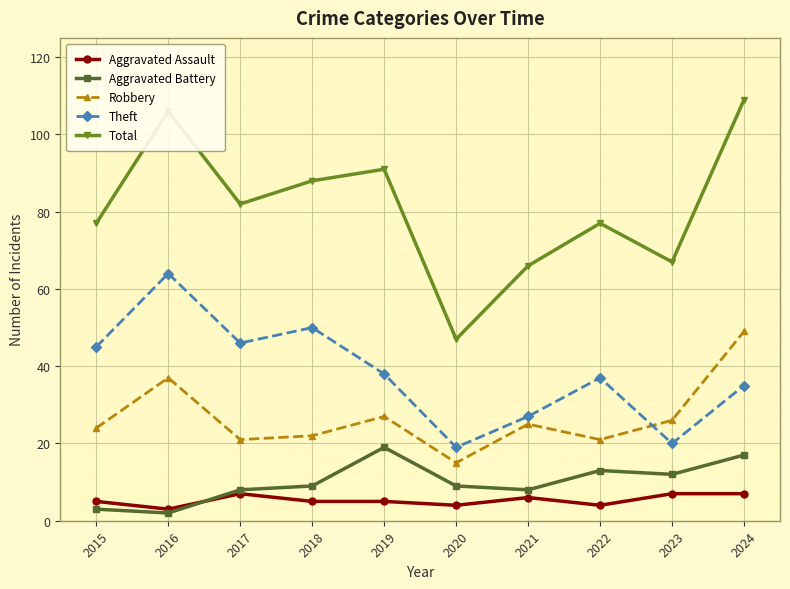

What is the difference between the highest and lowest values at 2017?

75